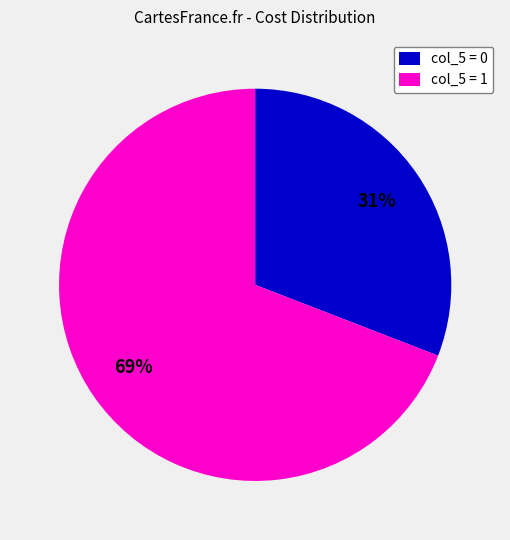

Is there any slice that represents more than half of the pie?

Yes